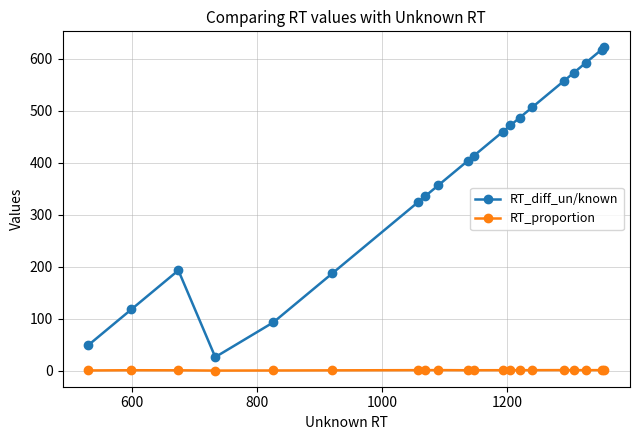

True or false: RT_diff_un/known and RT_proportion intersect in this chart.

False